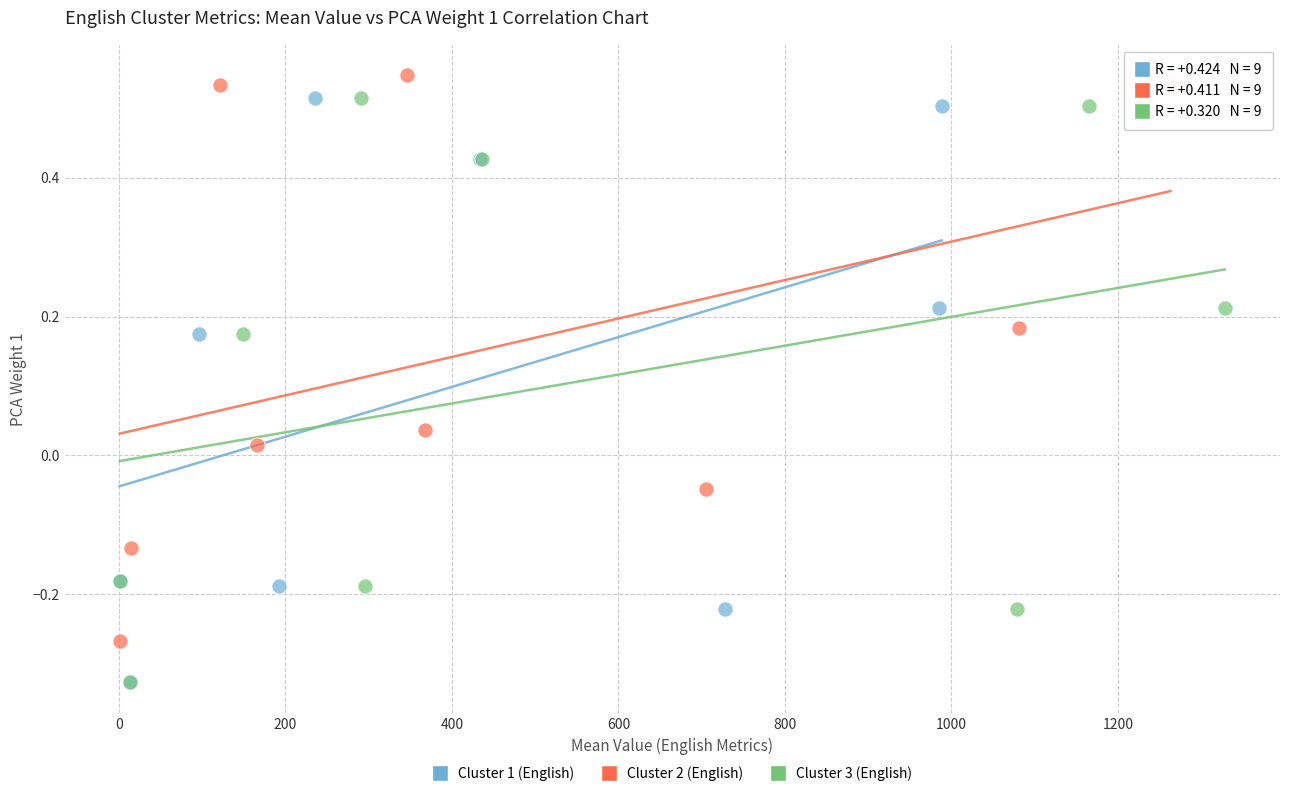

What are all the series names shown in the legend?

Cluster 1 (English), Cluster 2 (English), Cluster 3 (English)